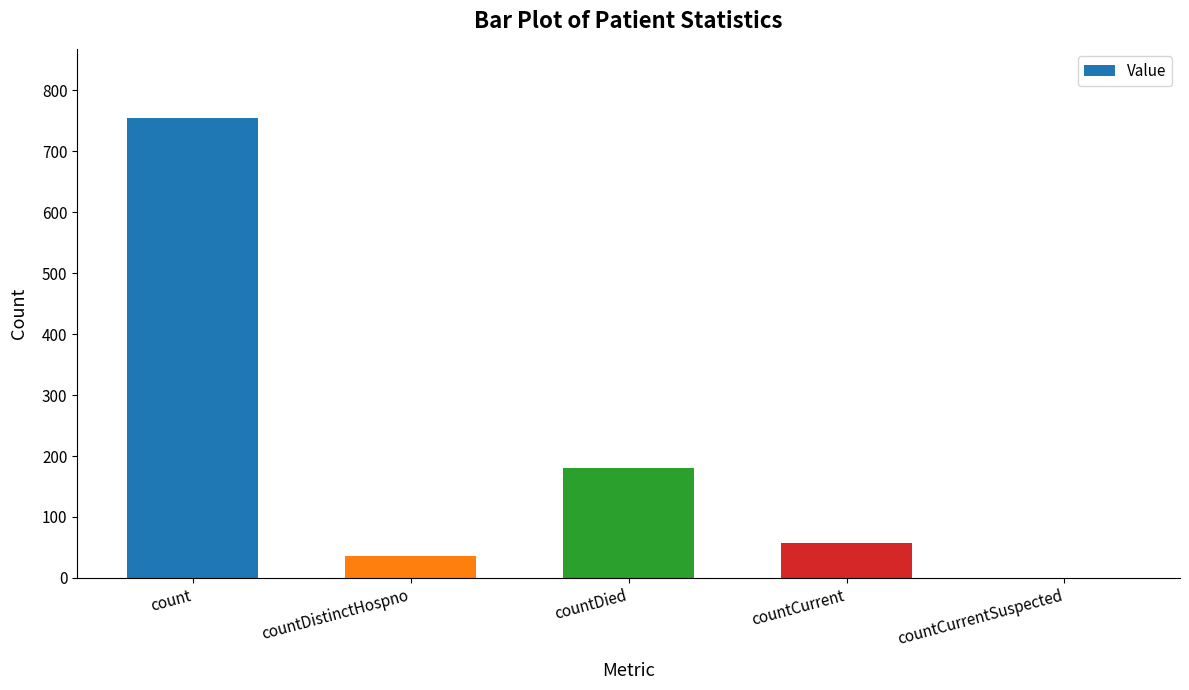

Is it true that the value at countDied is 260?

False